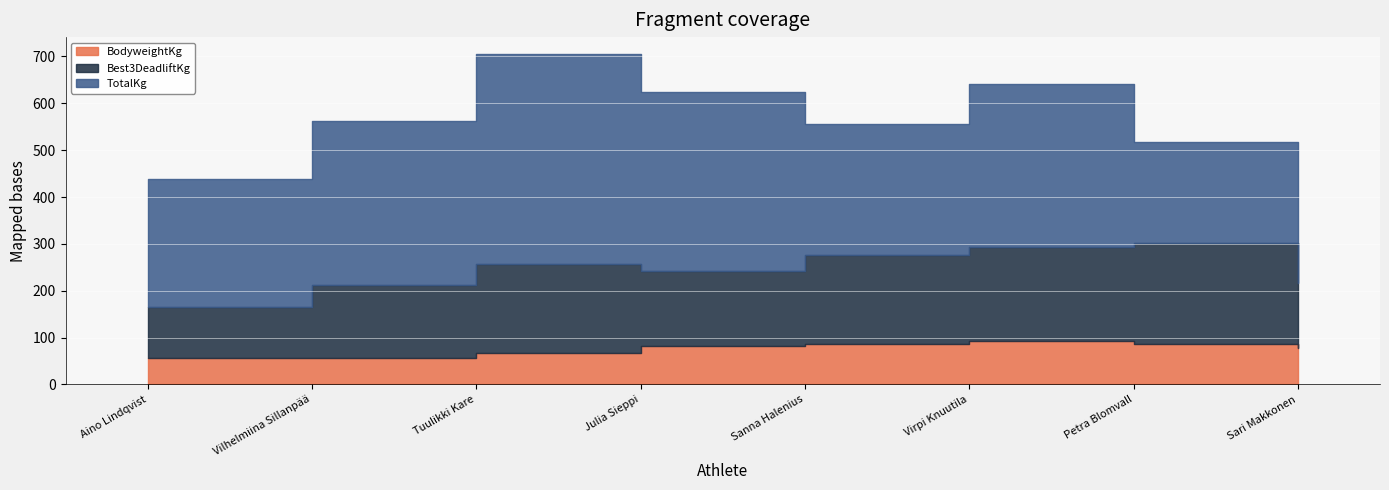

True or false: BodyweightKg and Best3DeadliftKg cross at least once.

False